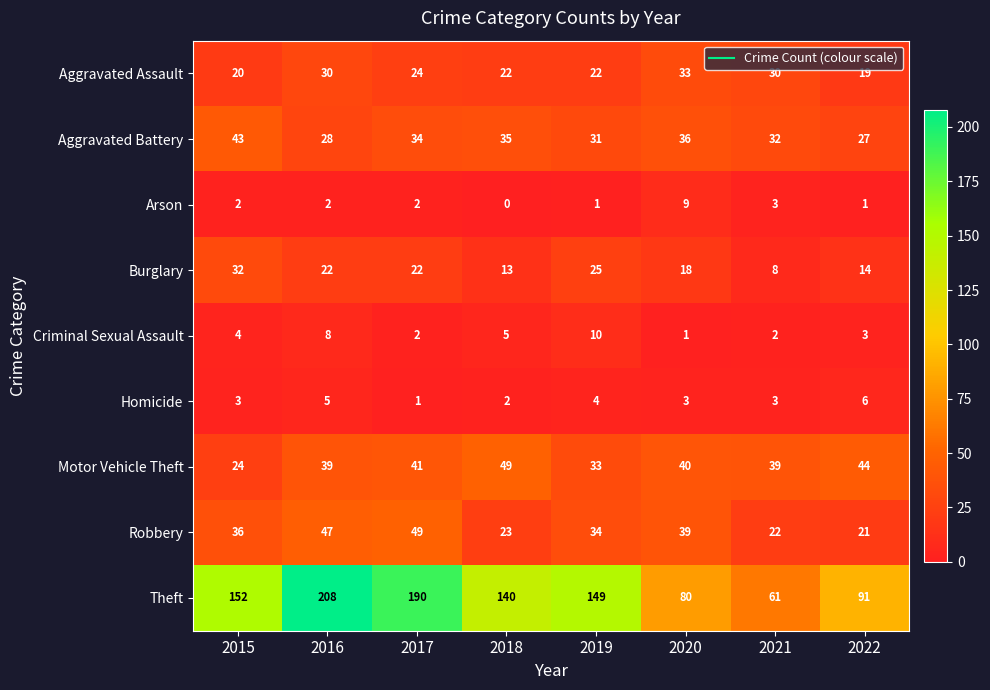

The value of Criminal Sexual Assault at 2017 is 2. True or false?

True